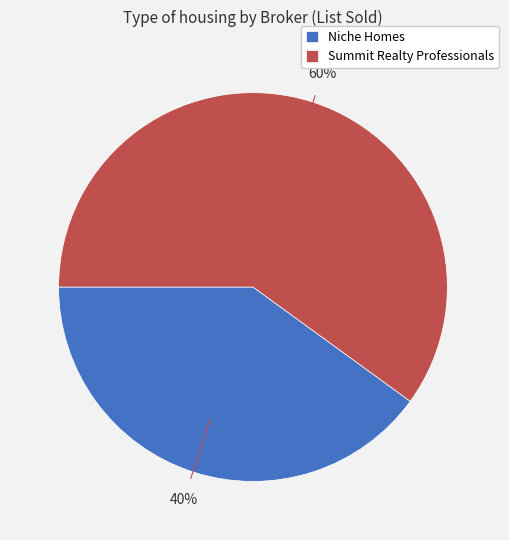

To the nearest percent, what portion does Niche Homes represent?

40%